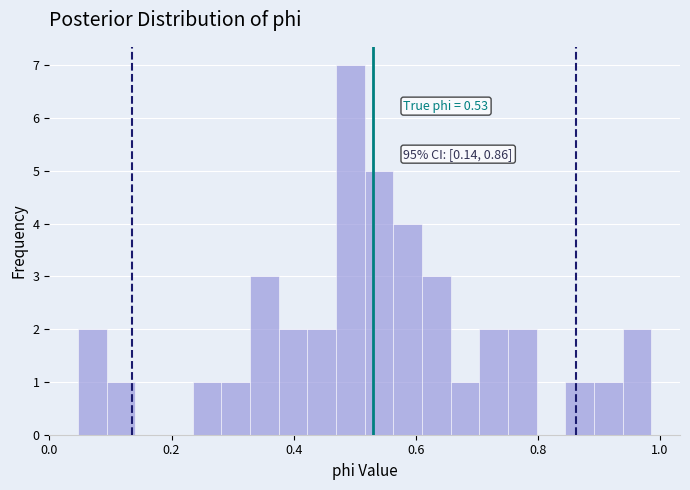

Around what value on the x-axis is the tallest bar? Give the approximate position of its centre, as read against the axis.

0.50